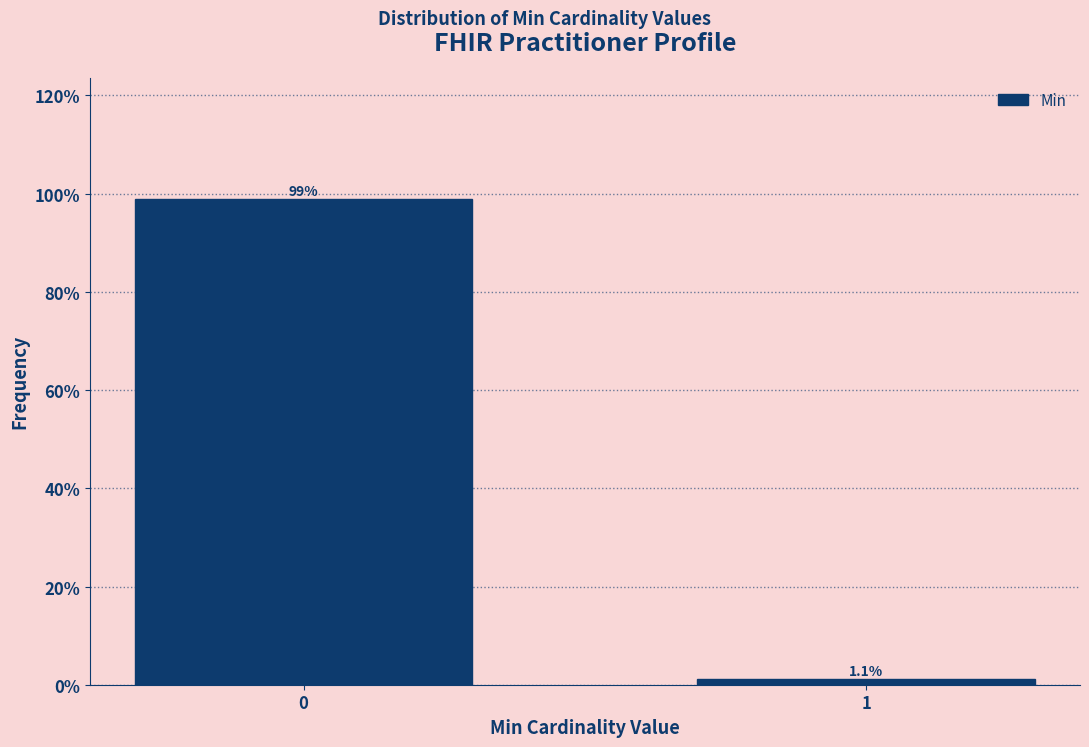

Reading left to right, what are all the values shown in this chart?

98.9	1.1